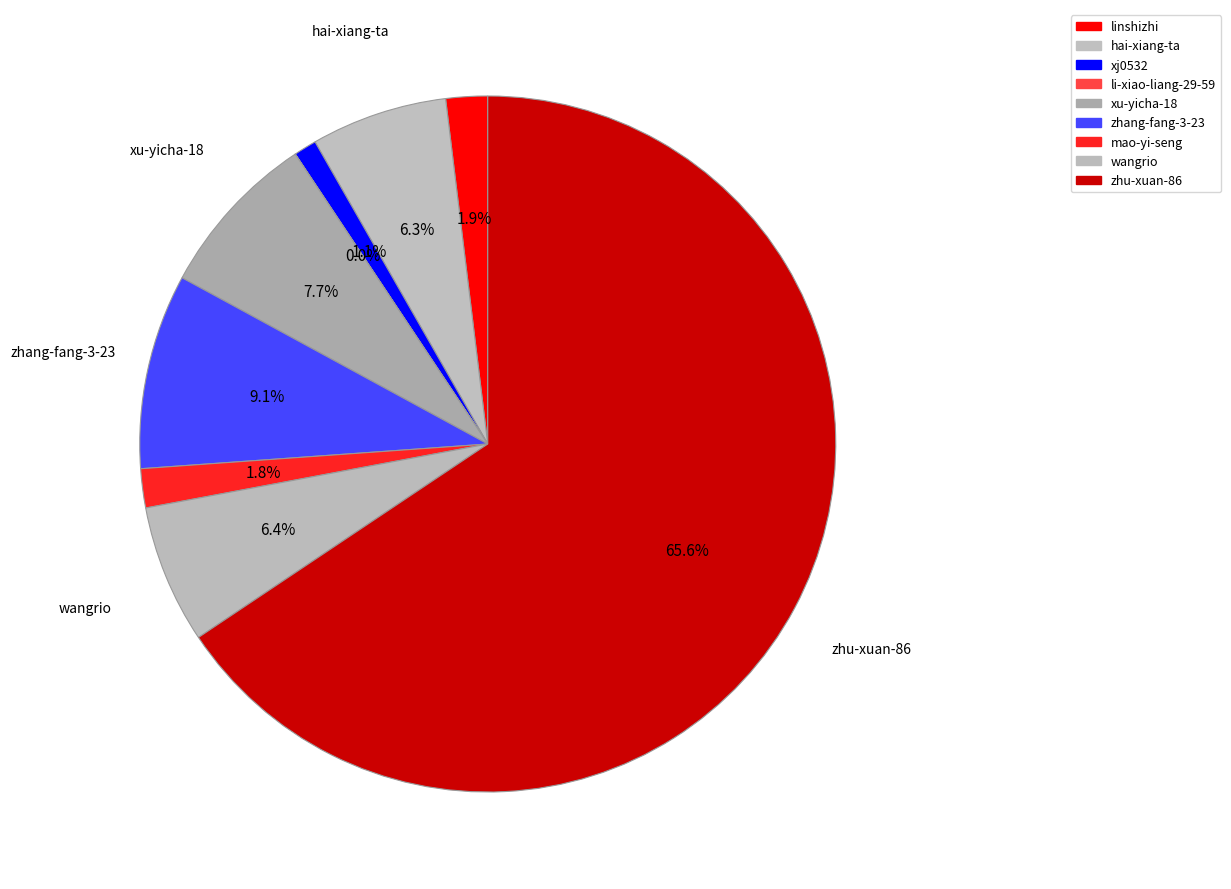

Is there a majority slice in this chart?

Yes